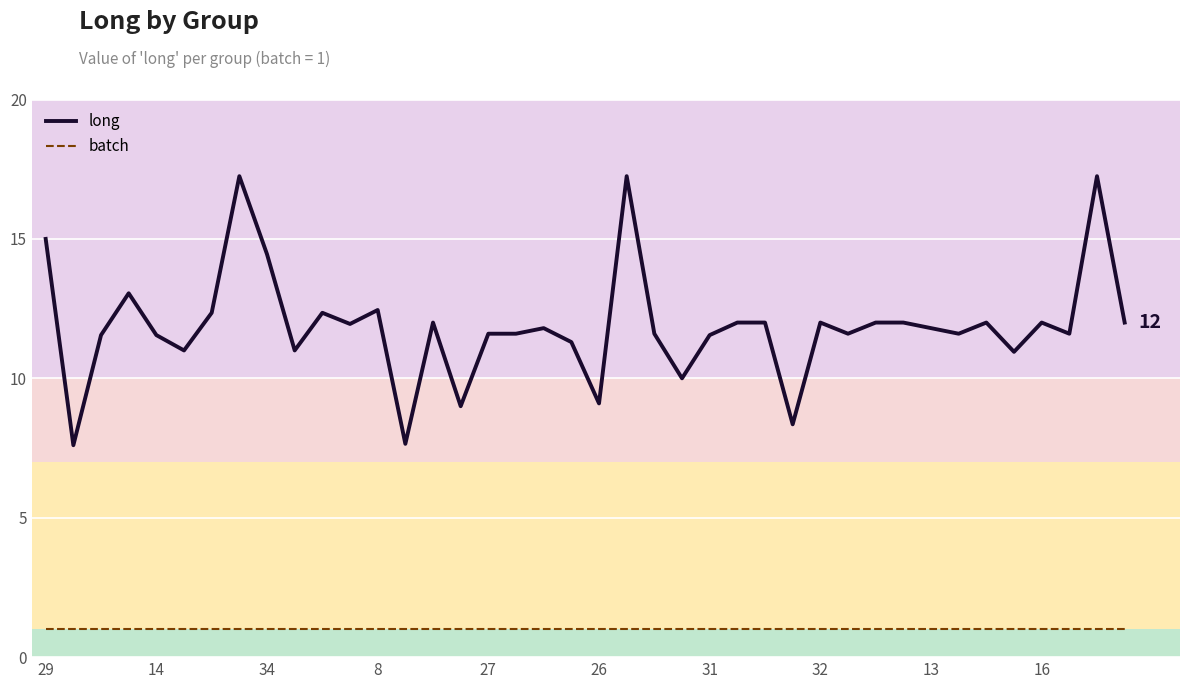

How many lines are shown in the chart?

2